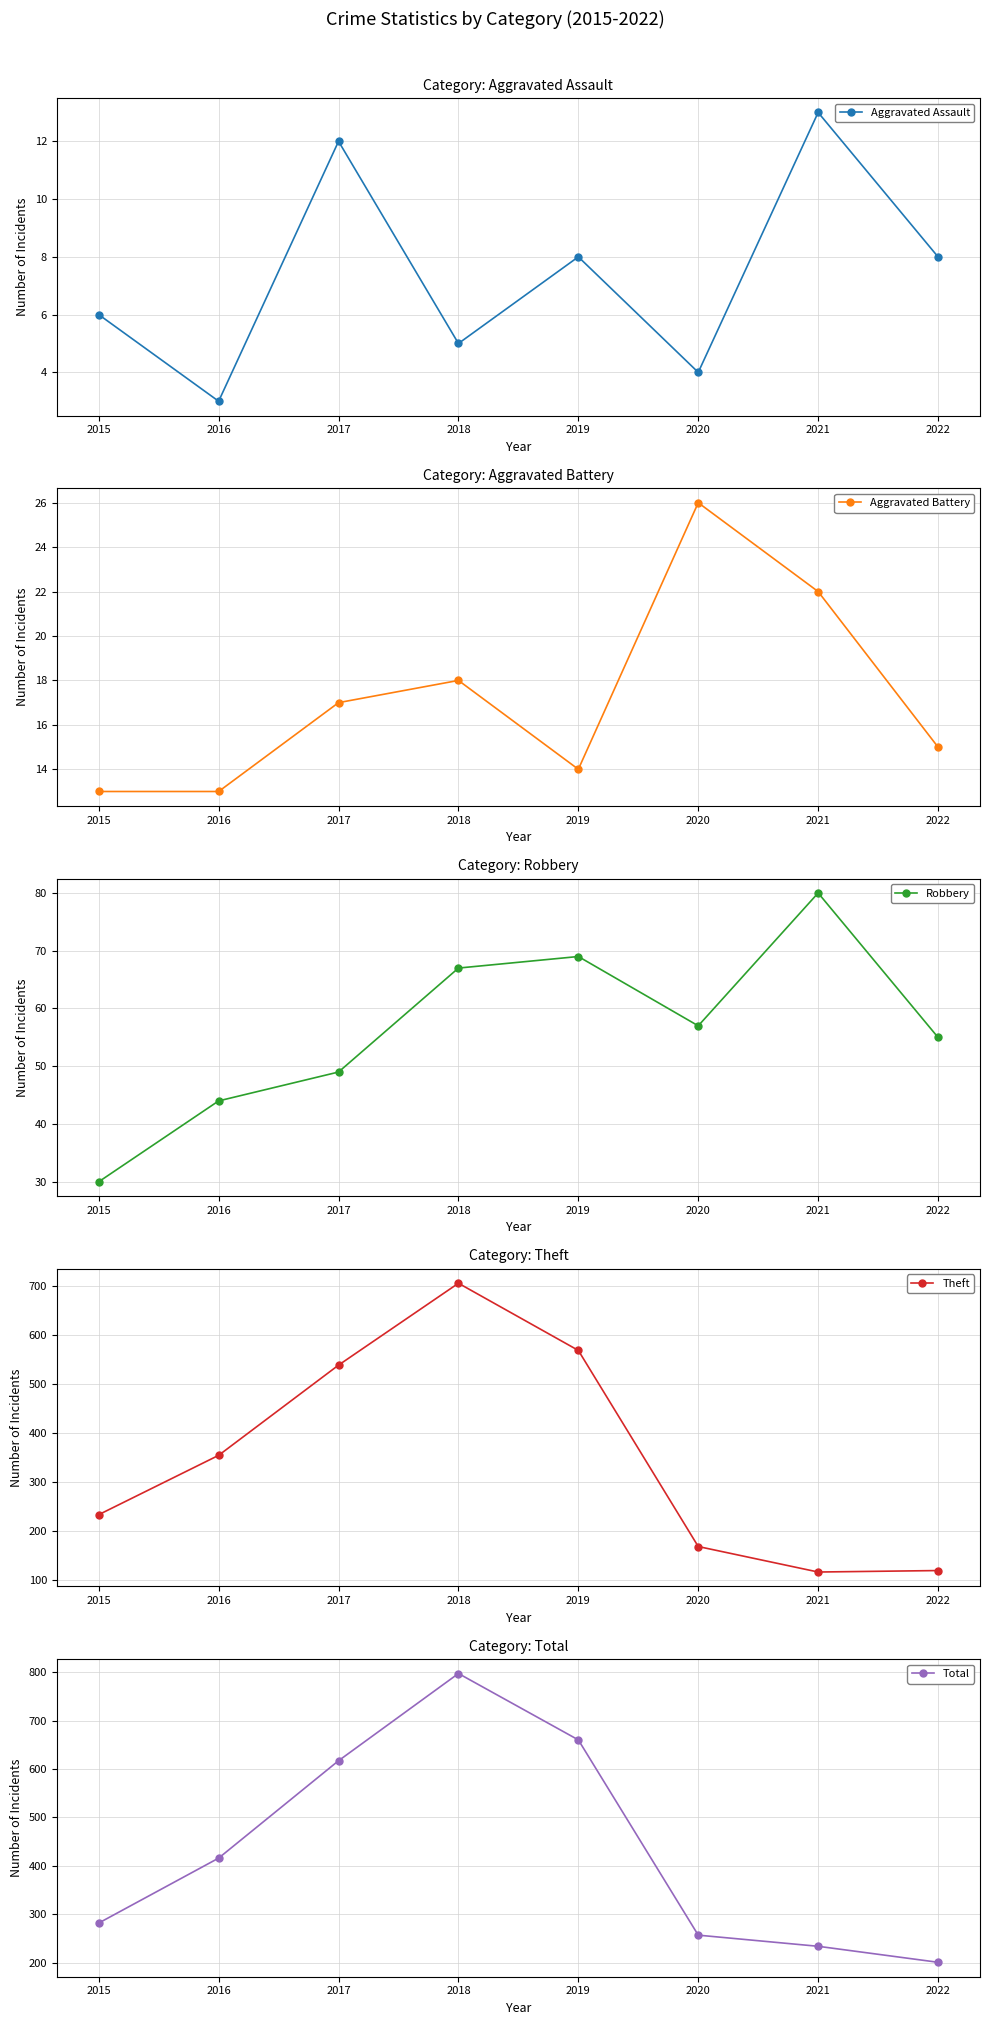

What is the total value across all series at 2019?

1319